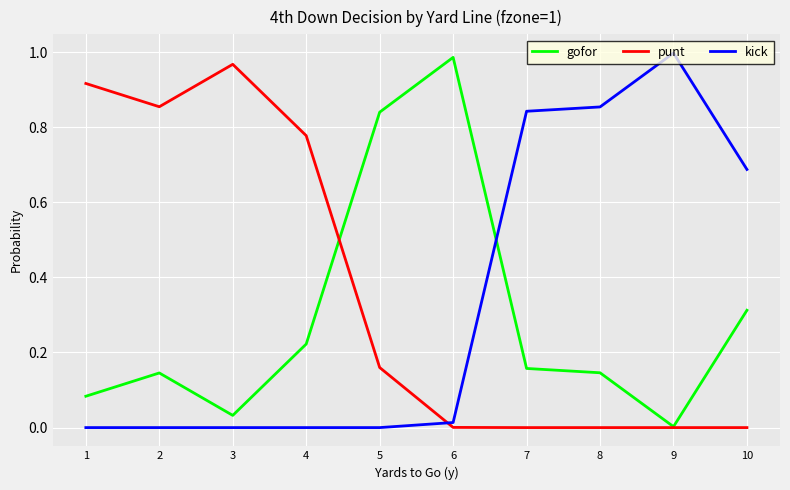

True or false: gofor has a value of 1.0 at 6.

True